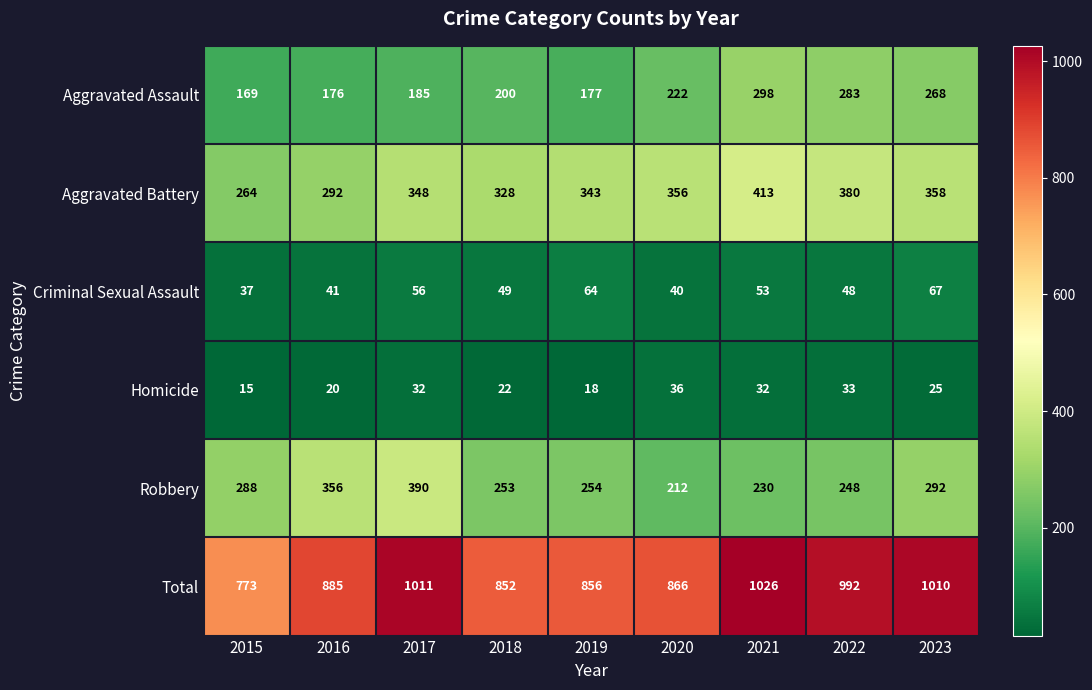

What is the smallest value displayed?

15